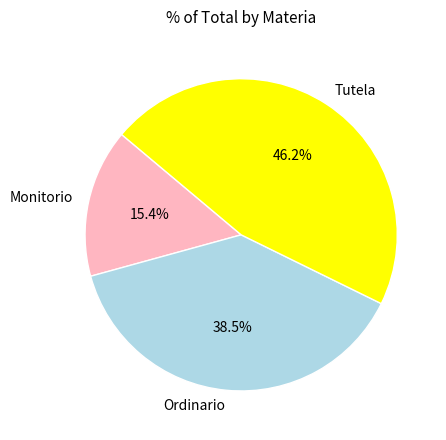

Which has a higher value, Ordinario or Monitorio?

Ordinario